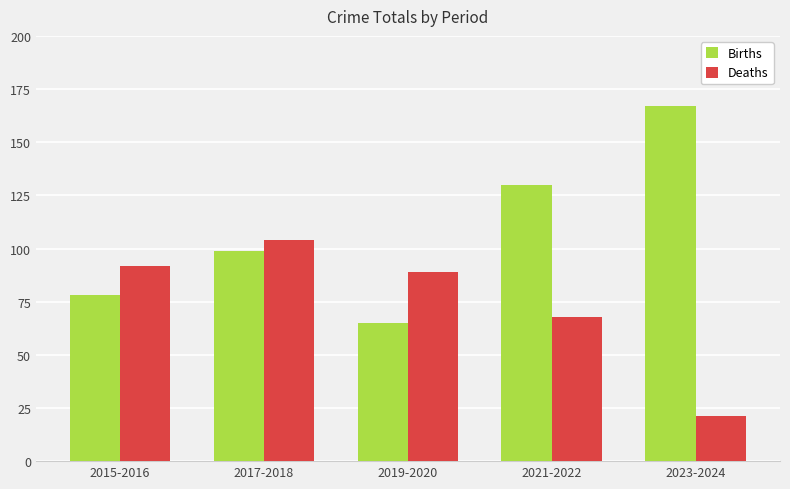

Which series has the widest spread of values?

Births